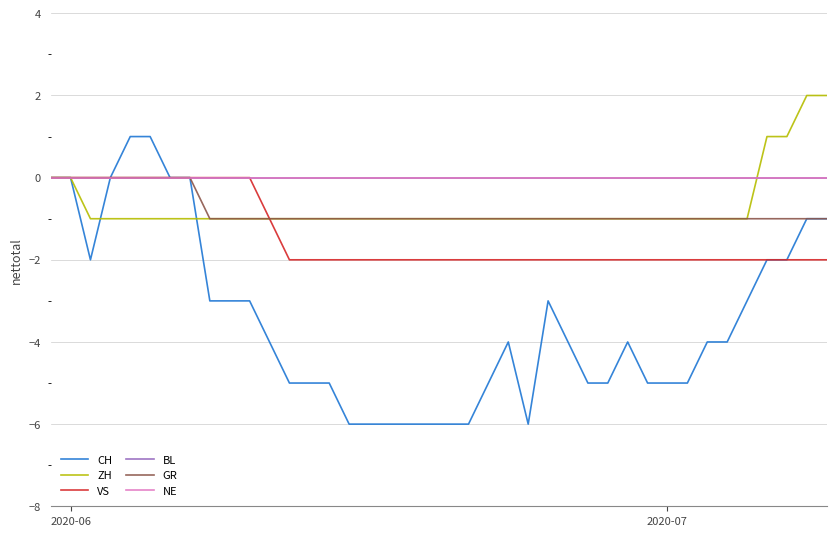

Does the chart have visible grid lines?

Yes